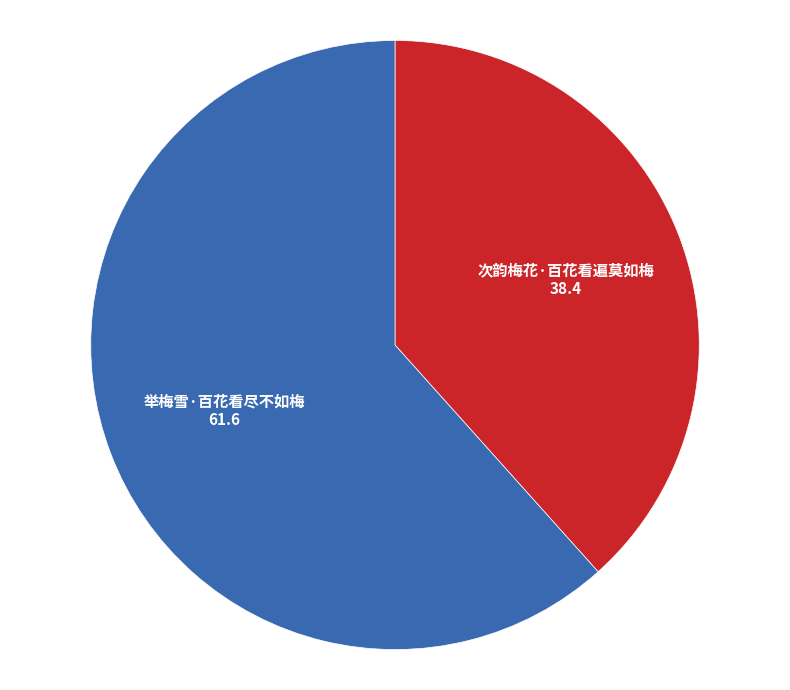

Is it true that 次韵梅花·百花看遍莫如梅 is 24% of the pie?

False